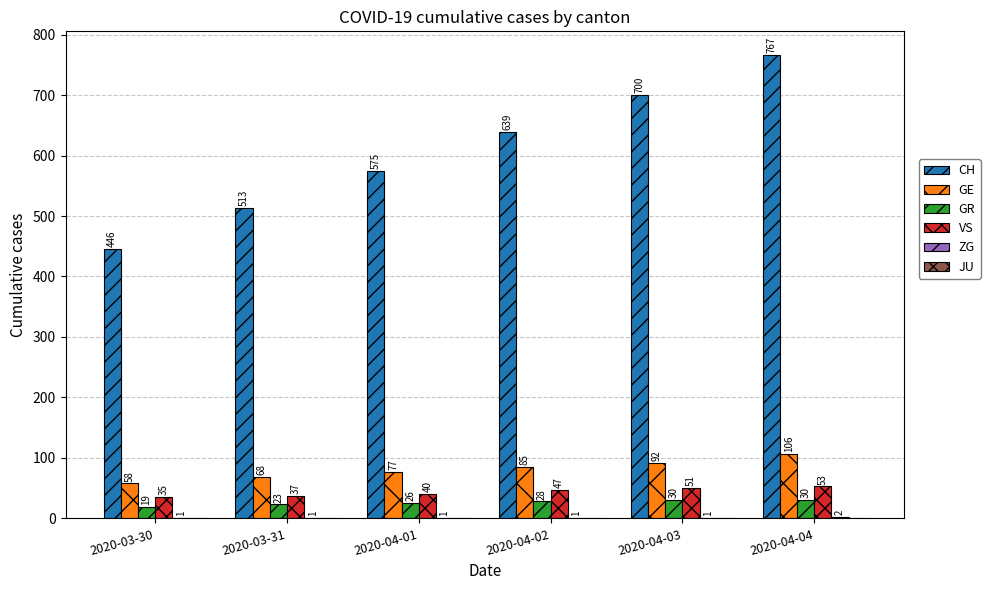

How many groups of bars are there?

6